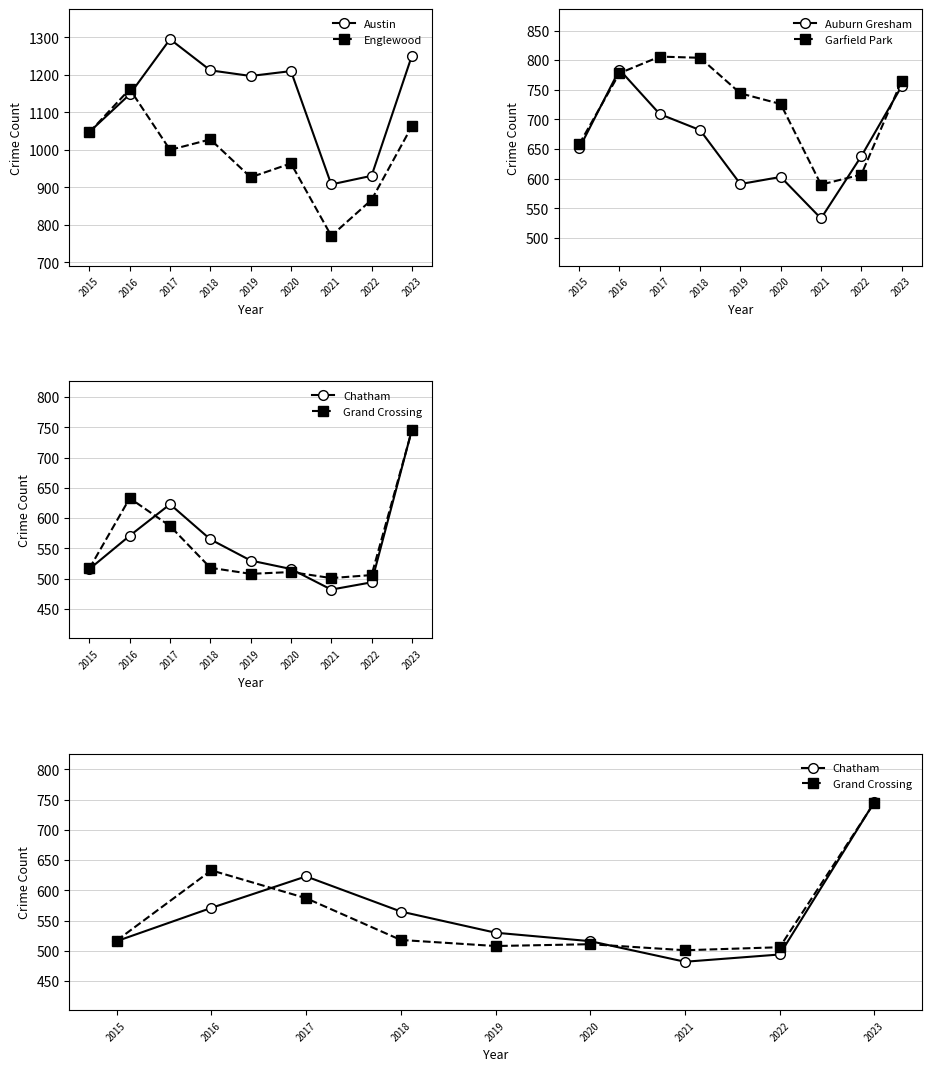

Where is Englewood nearest to the value 966?

2020